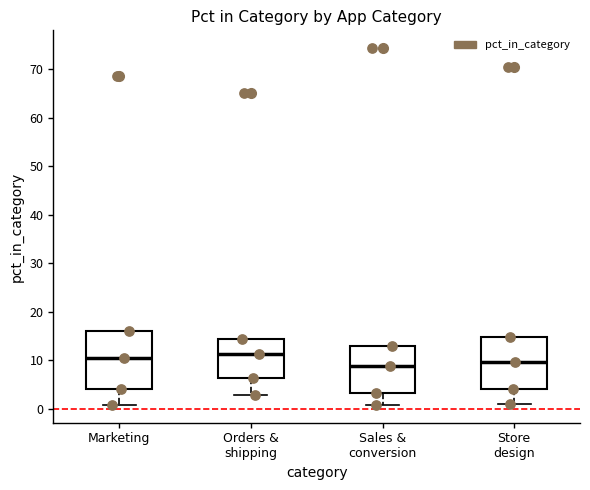

Where does the median line of the box for Store design sit on the y-axis? The values are not printed on the chart, so give them approximately, as read against the axis.

10